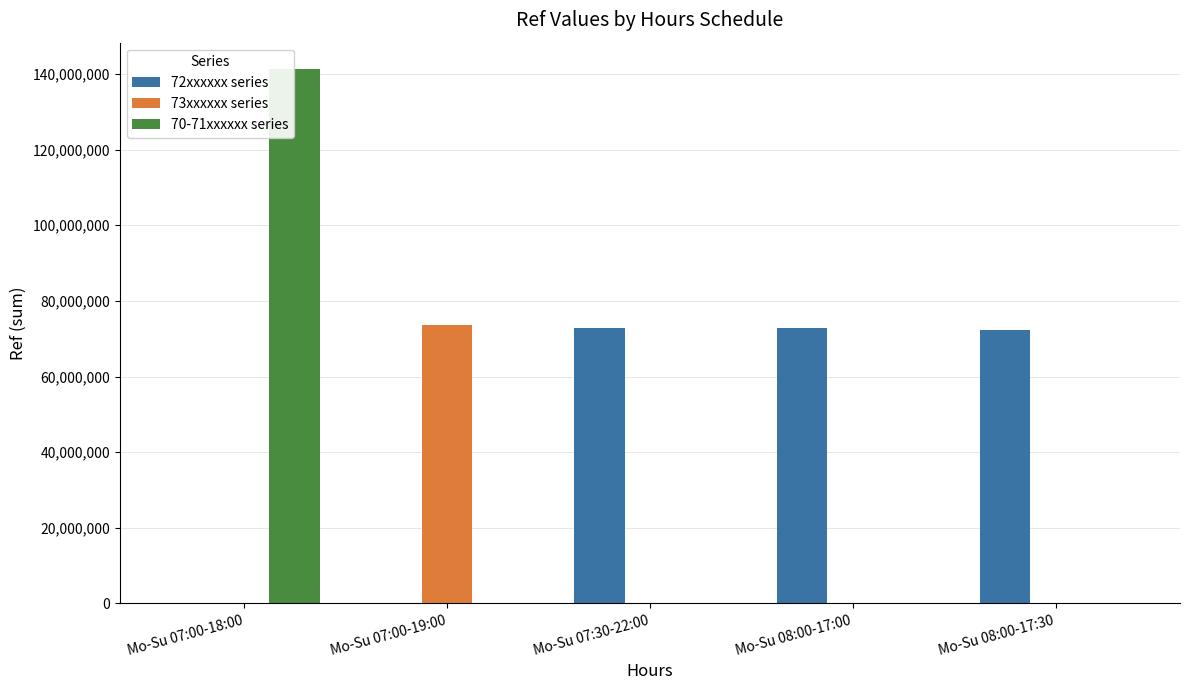

What are all the series names shown in the legend?

72xxxxxx series, 73xxxxxx series, 70-71xxxxxx series